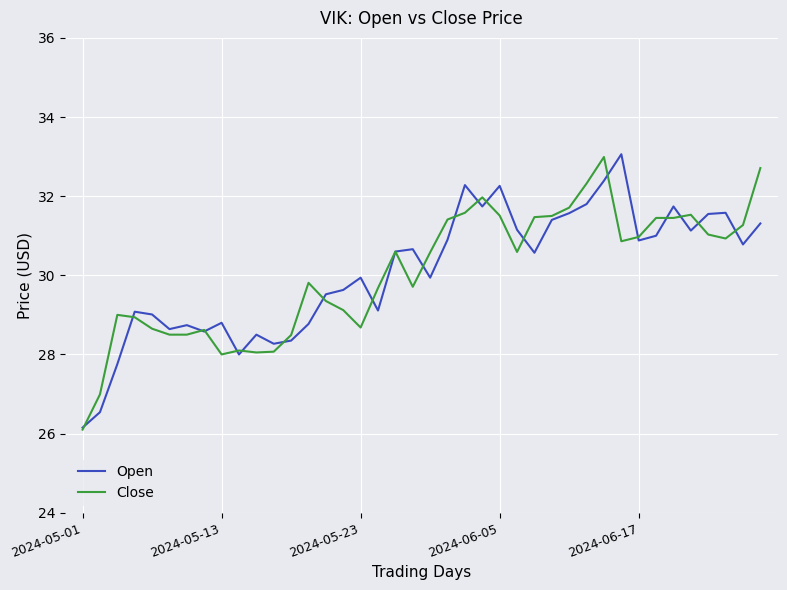

What is the minimum value for Close?

26.1